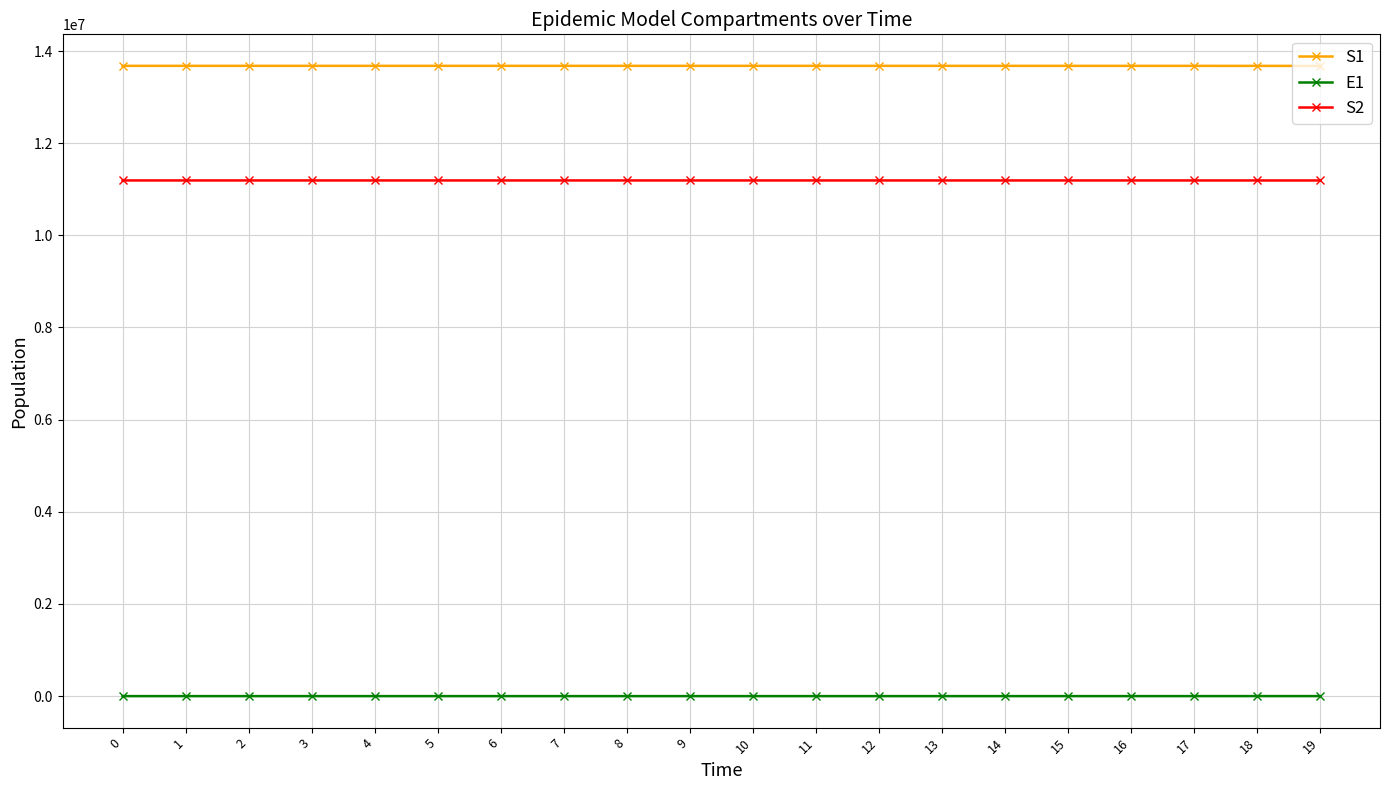

Is it true that S2 equals 19701058.5 at 2?

False